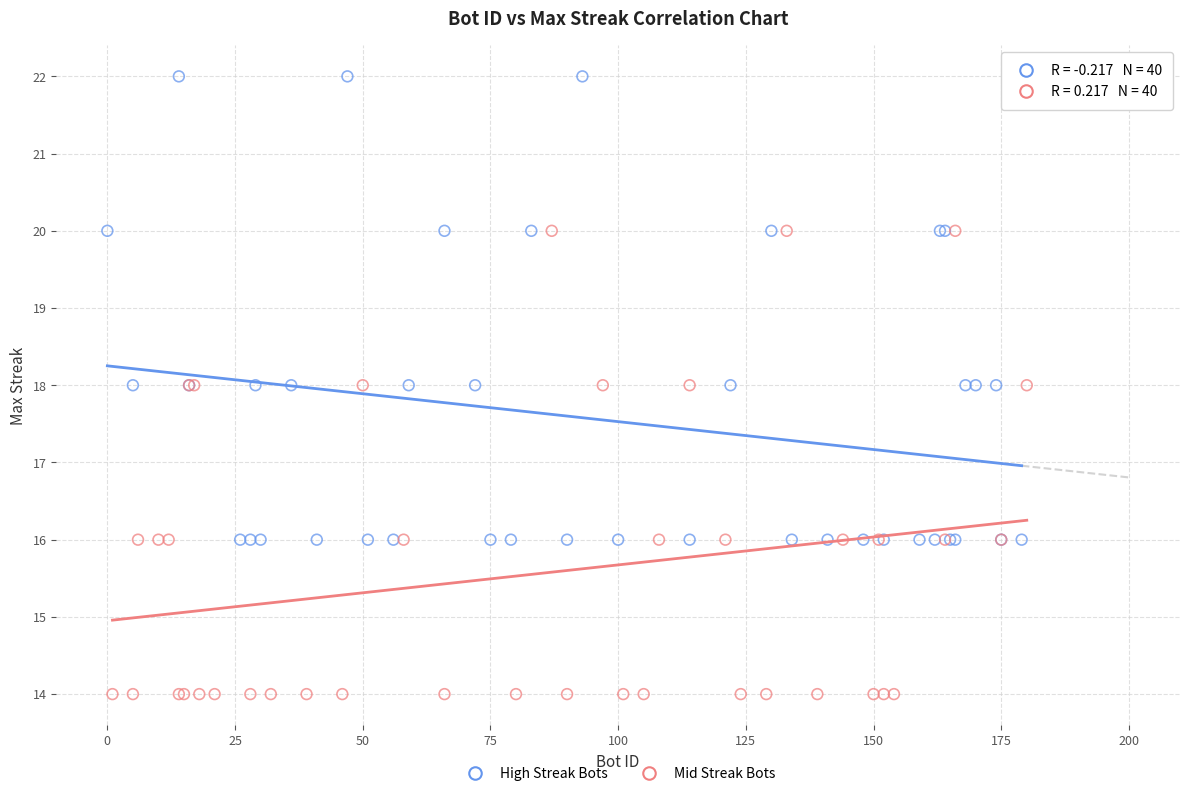

What are all the series names shown in the legend?

High Streak Bots, Mid Streak Bots